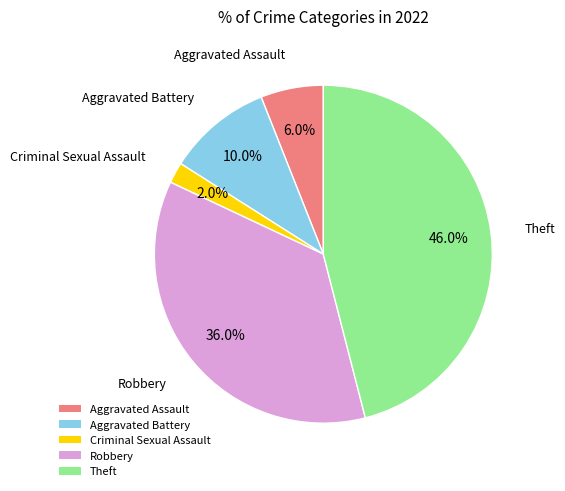

True or false: Criminal Sexual Assault accounts for 2% of the total.

True